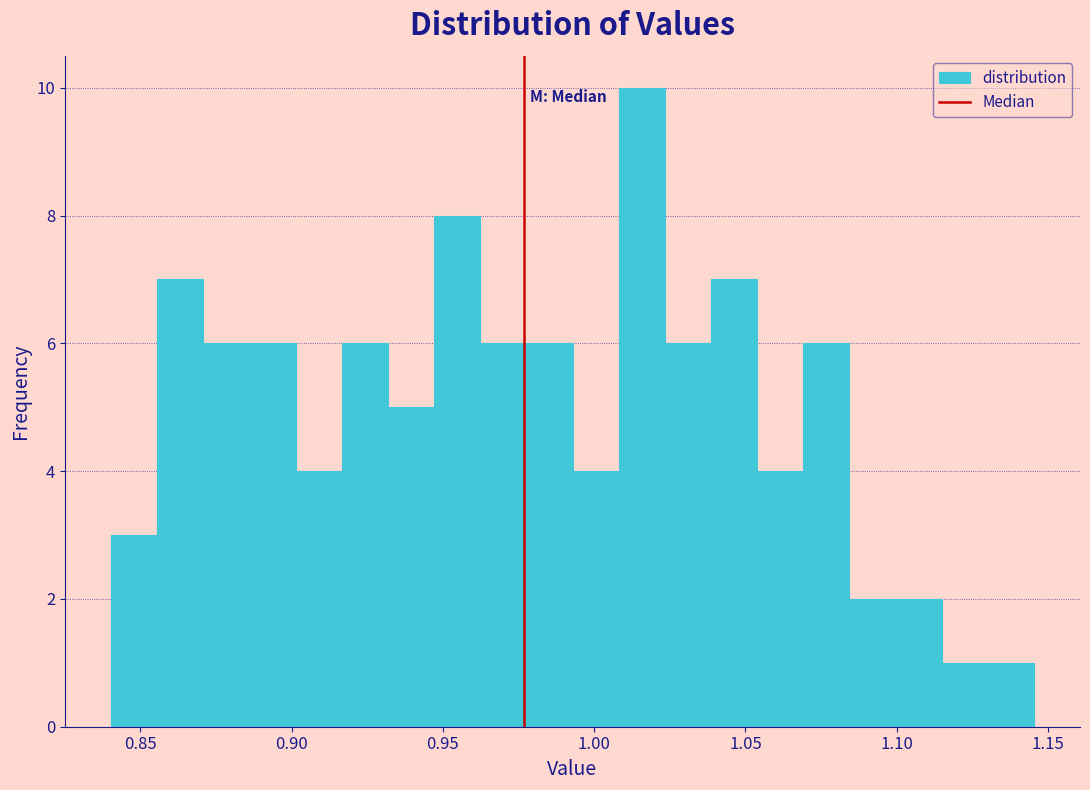

Read against the x-axis, roughly where is the centre of the tallest bar?

1.015